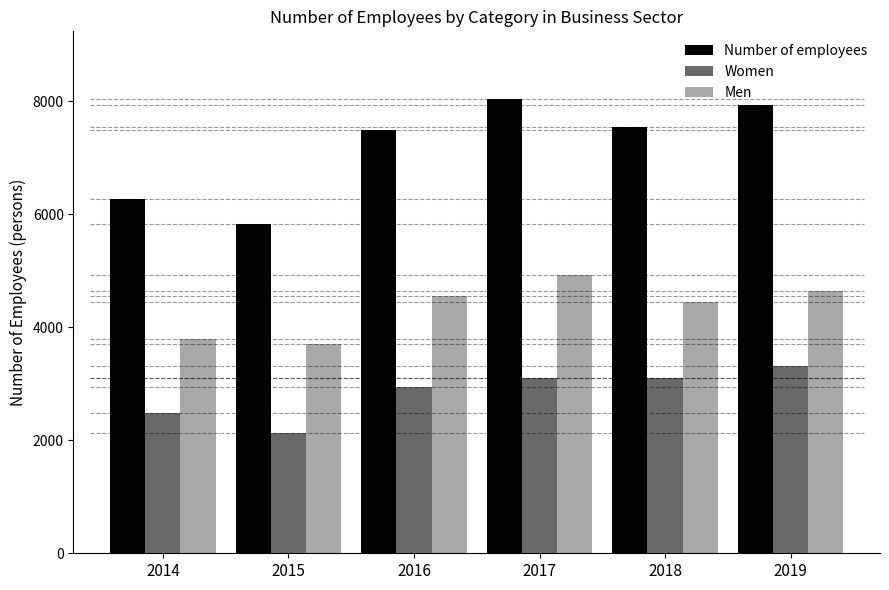

What is the sum of all Men values?

26047.3